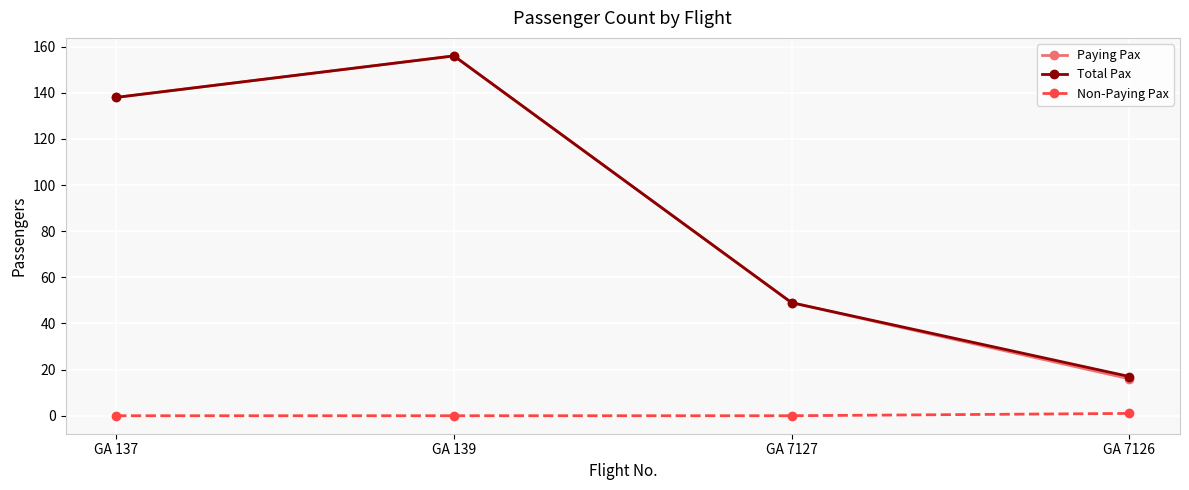

What are all the series names shown in the legend?

Paying Pax, Total Pax, Non-Paying Pax